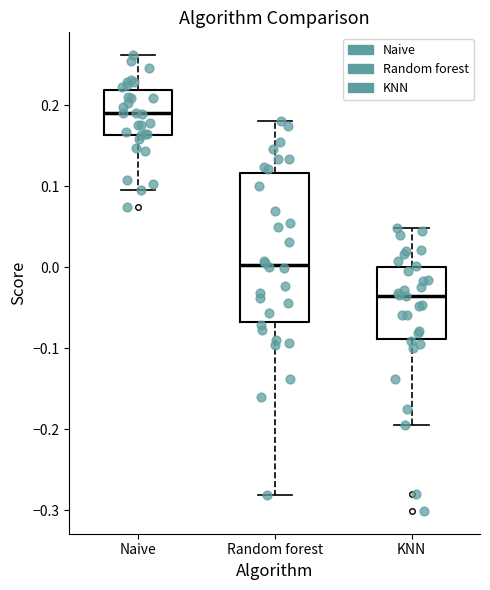

Reading left to right, transcribe this box plot: for each box, give where its median line is, the range the box spans, and where its two whiskers end, as read against the y-axis. The values are not printed on the chart, so give them approximately, as read against the axis.

Naive: median 0.19, box 0.16 to 0.22, whiskers 0.09 to 0.26
Random forest: median 0.00, box -0.07 to 0.12, whiskers -0.28 to 0.18
KNN: median -0.04, box -0.09 to 0.00, whiskers -0.20 to 0.05